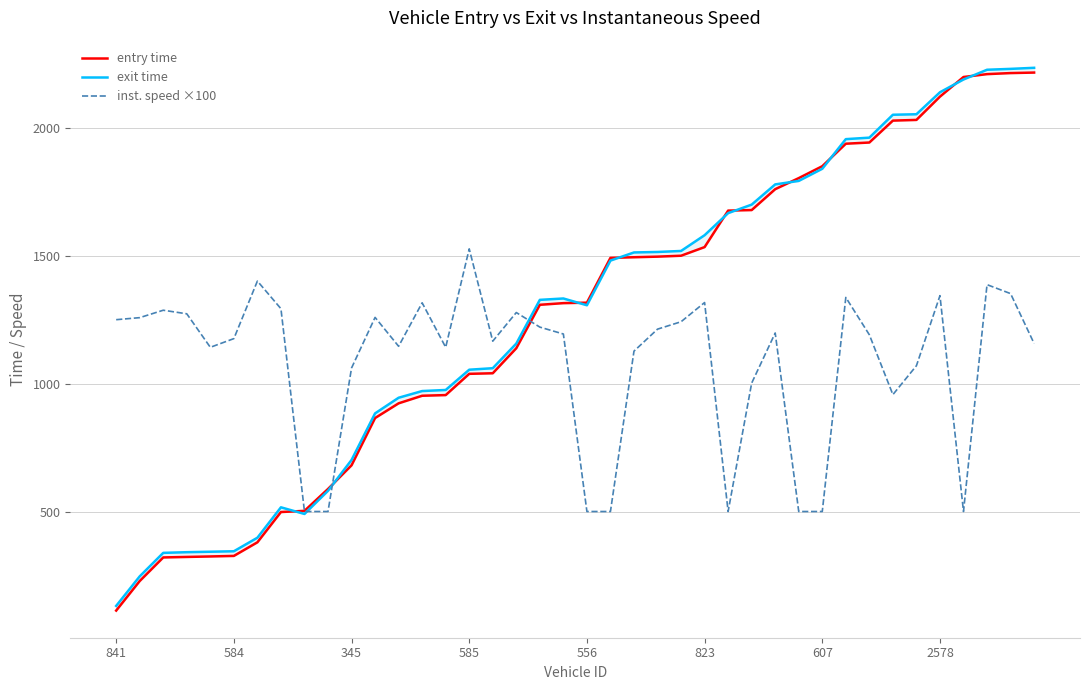

What is the difference between the highest and lowest values at 556?

817.8